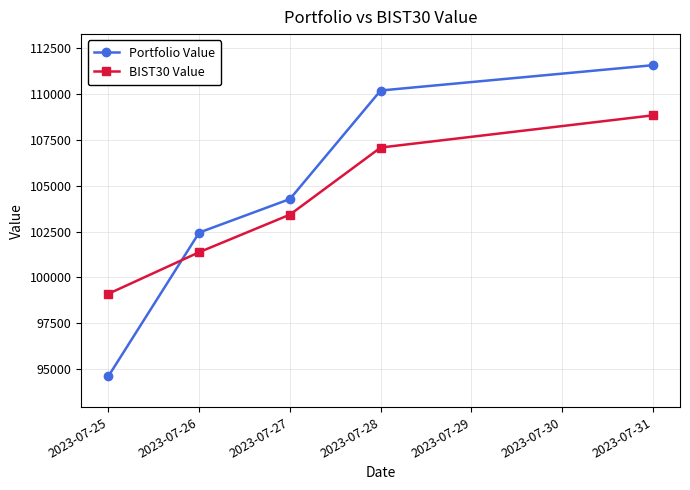

Does the chart have visible grid lines?

Yes